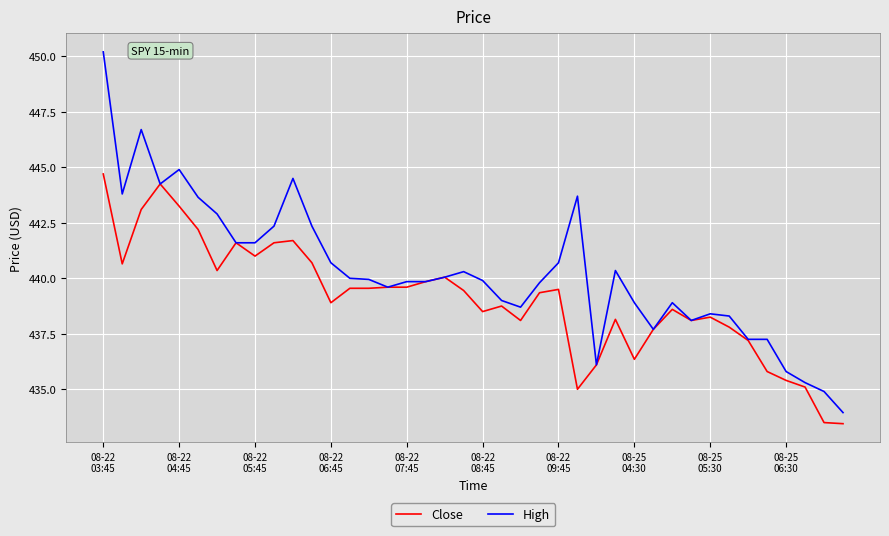

What is the smallest value displayed?

433.5